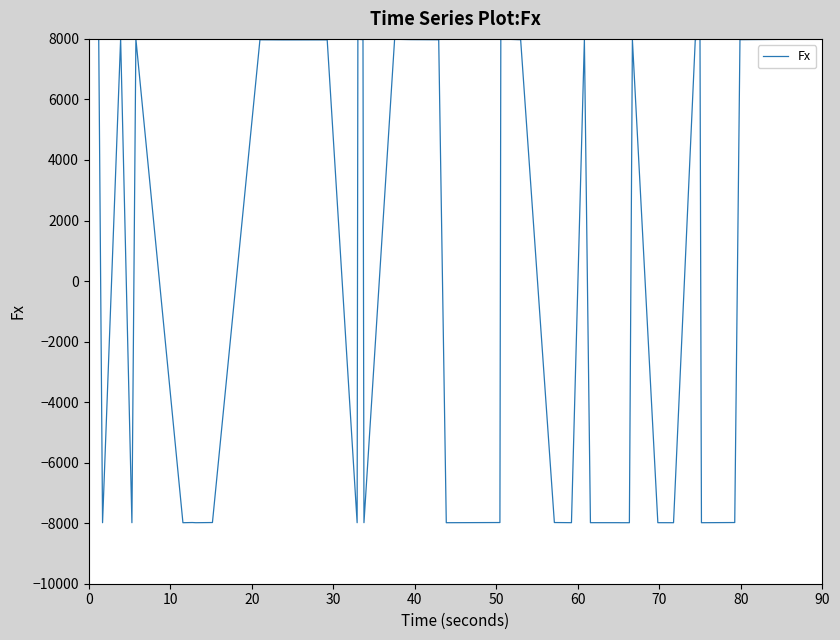

What is the smallest value displayed?

-7984.2